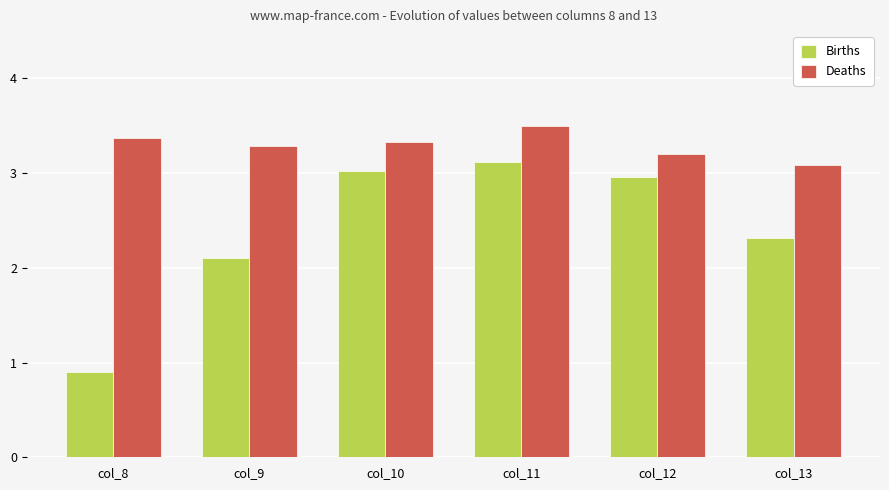

What is the smallest value displayed?

0.9